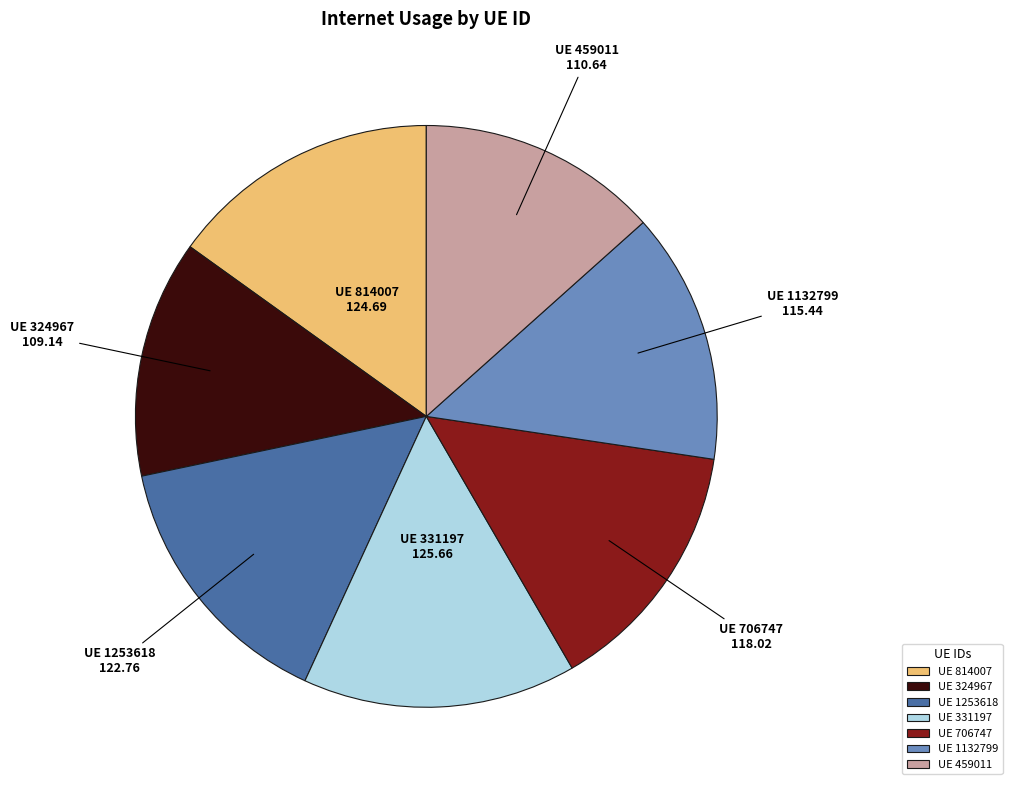

Is there any slice that represents more than half of the pie?

No